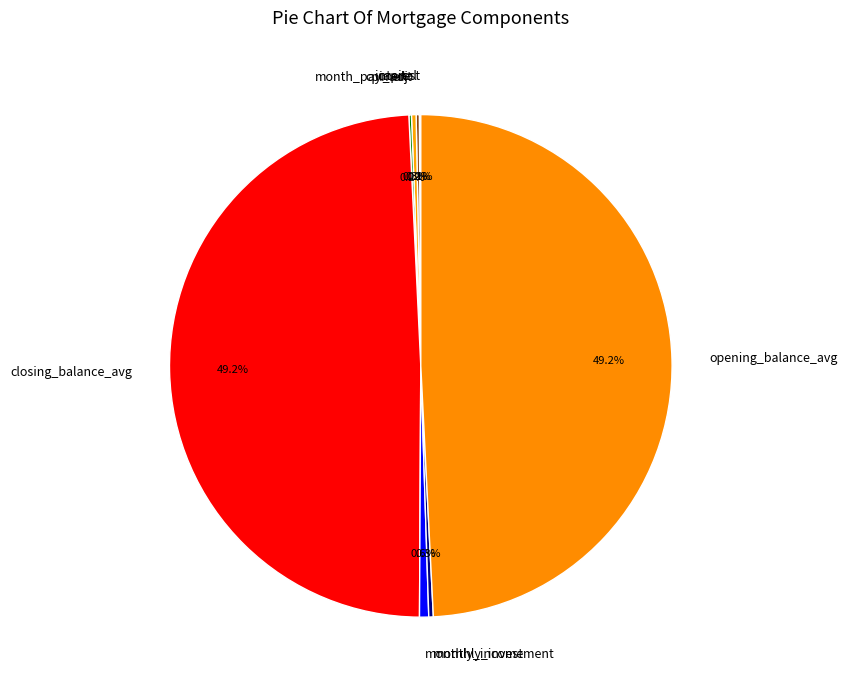

Is monthly_income the majority of the pie?

No